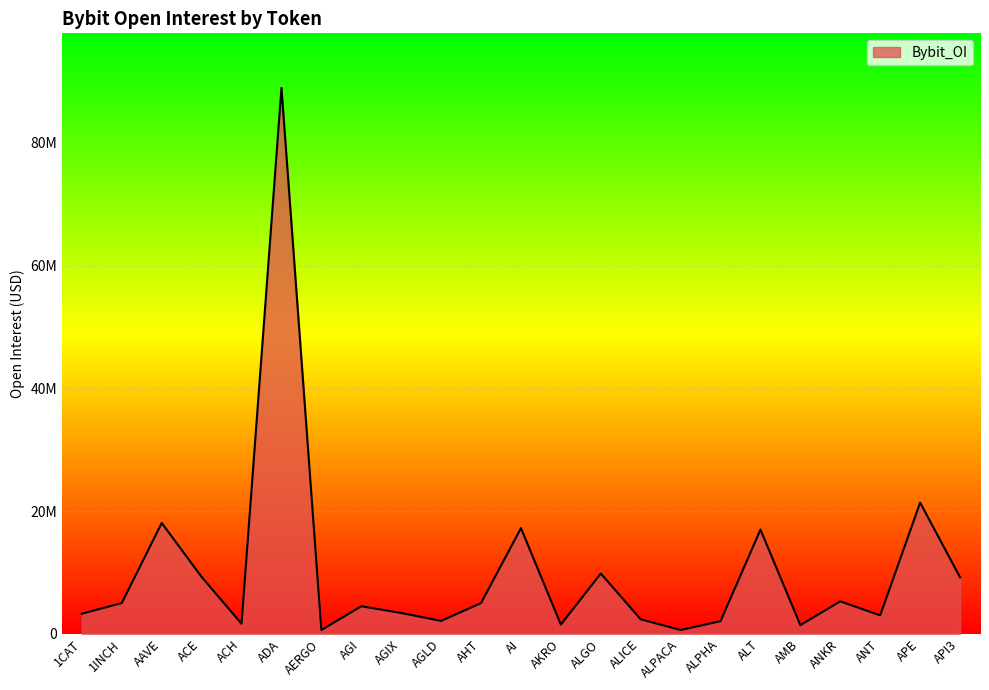

Is this an area chart (filled region under the line)?

Yes